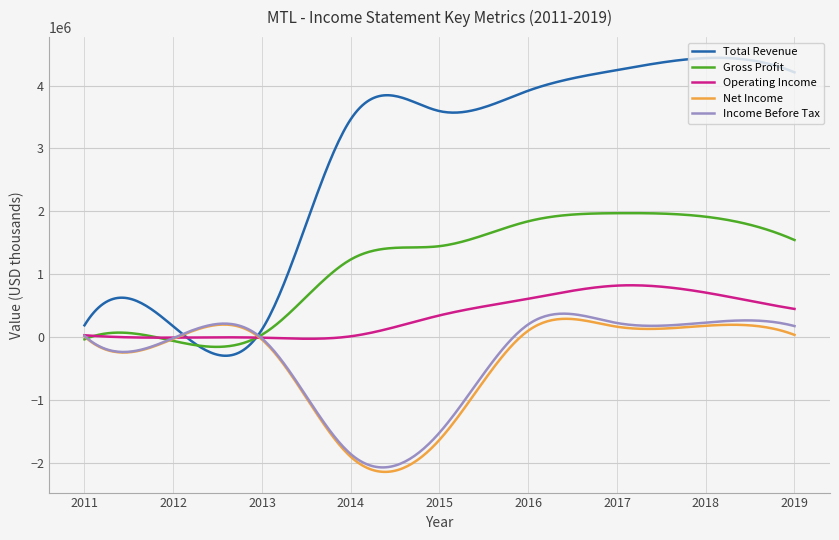

What is the smallest value displayed?

-2145226.5